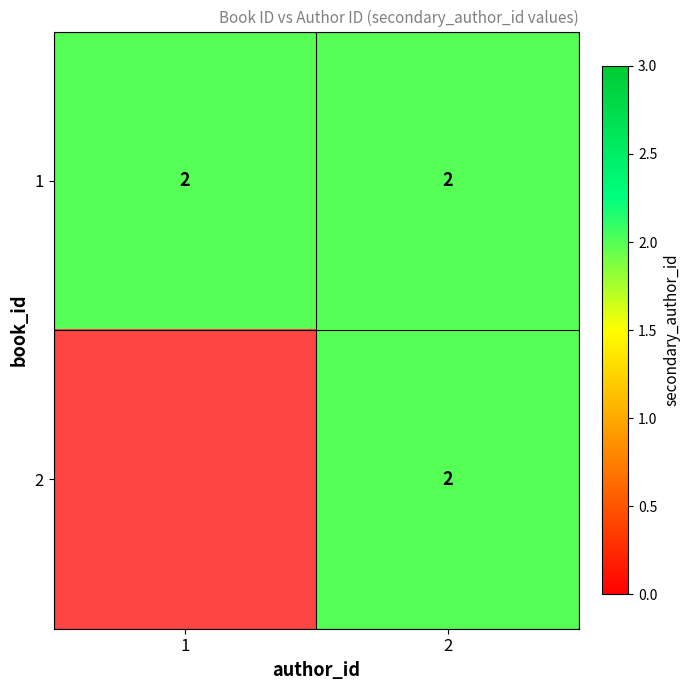

Reading left to right, transcribe all the data shown in this chart.

1: 1=2	2=2
2: 1=0	2=2